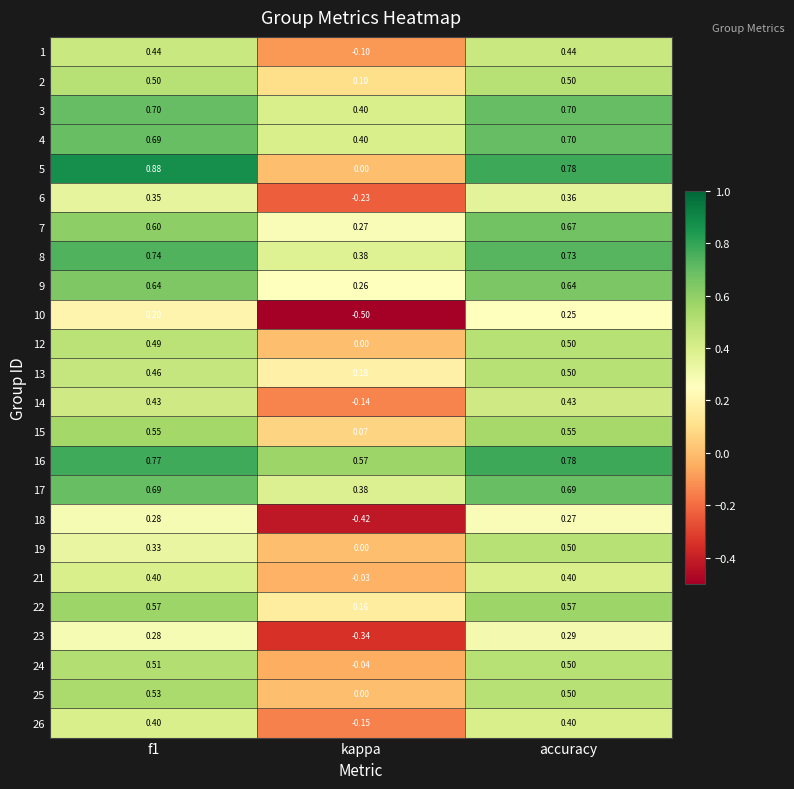

Which category has the highest value in the 4 series?

accuracy